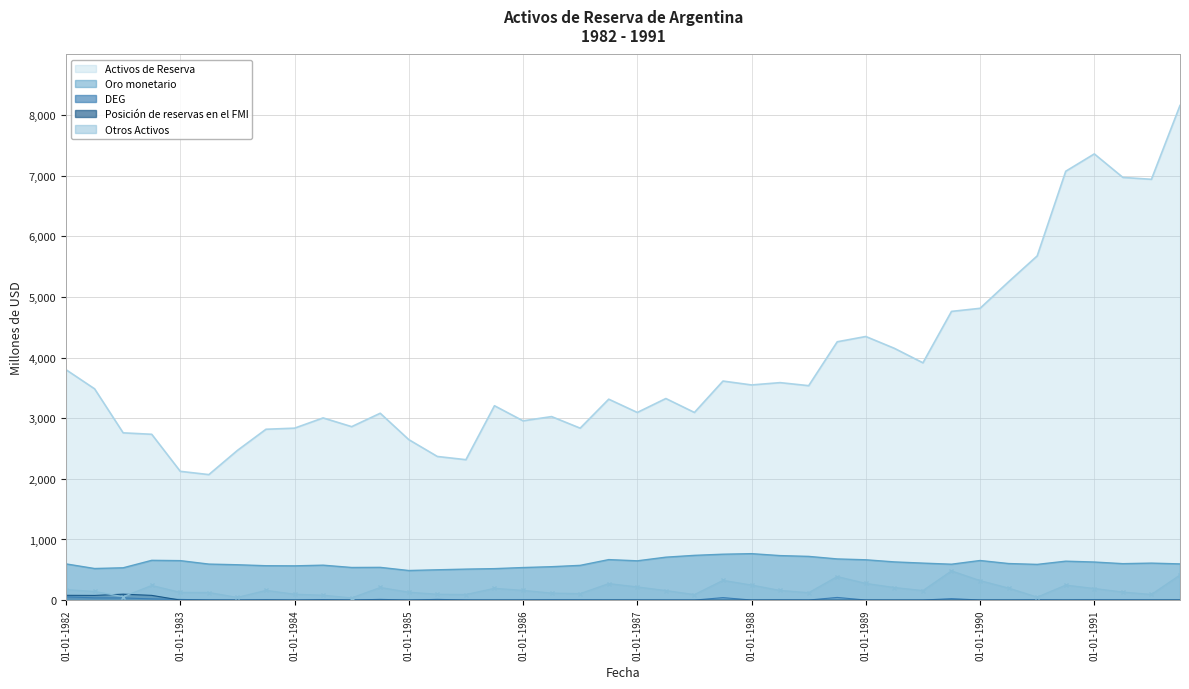

What is the difference between the Oro monetario values at 01-07-1984 and 01-07-1982?

5